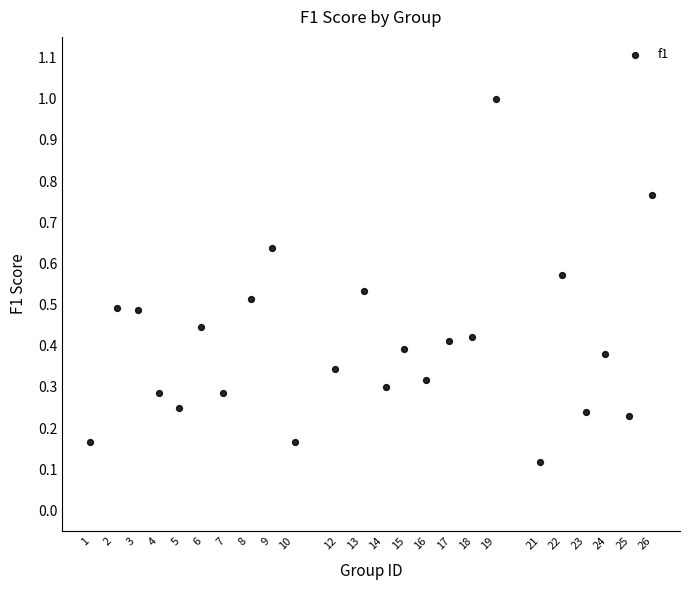

What is the range of X values (max minus min)?

25.0